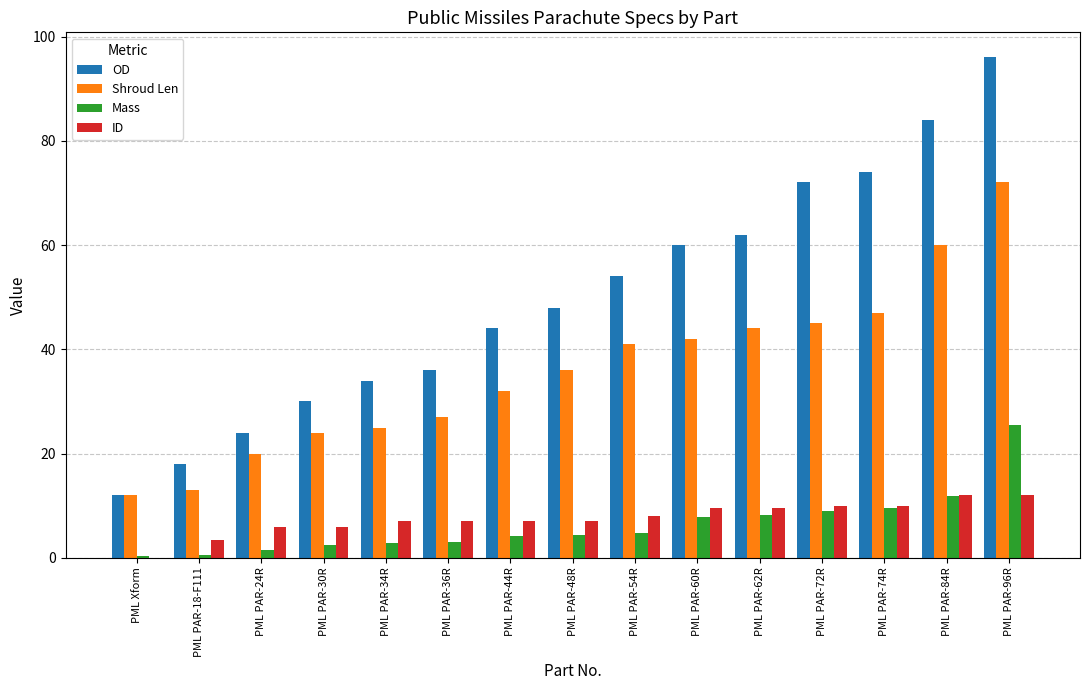

Which category has the highest value across all series?

PML PAR-96R